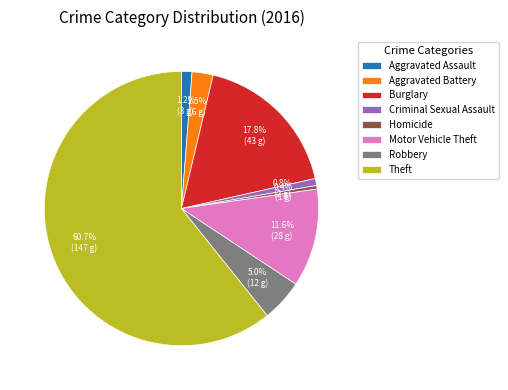

What percentage do Theft and Motor Vehicle Theft together represent?

72.3%